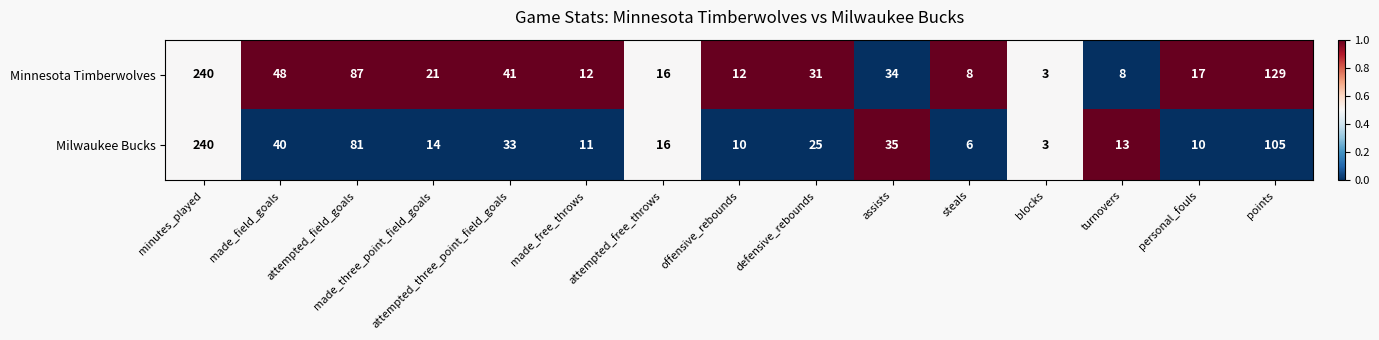

What is the difference between the highest and lowest values at assists?

1